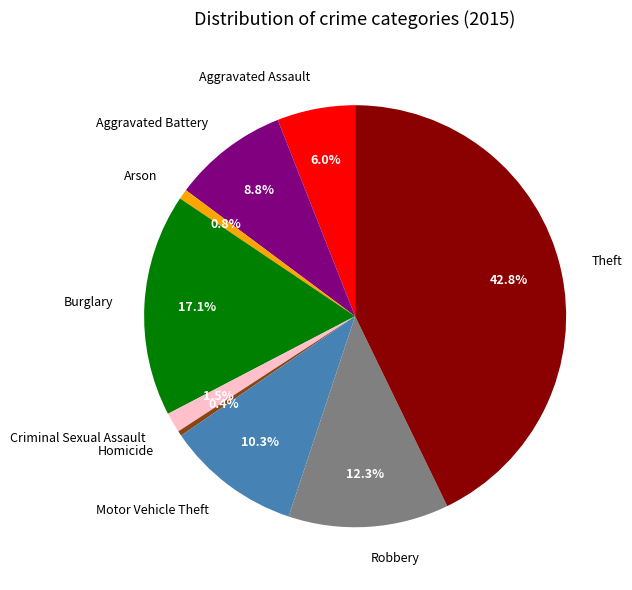

Approximately how many times larger is the value at Aggravated Assault compared to Motor Vehicle Theft?

0.6